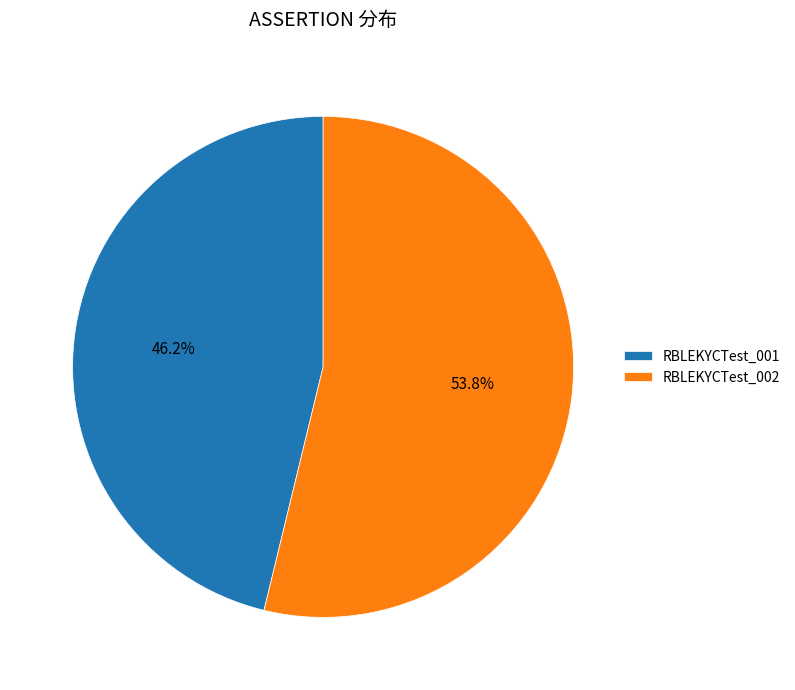

Which has a higher value, RBLEKYCTest_002 or RBLEKYCTest_001?

RBLEKYCTest_002